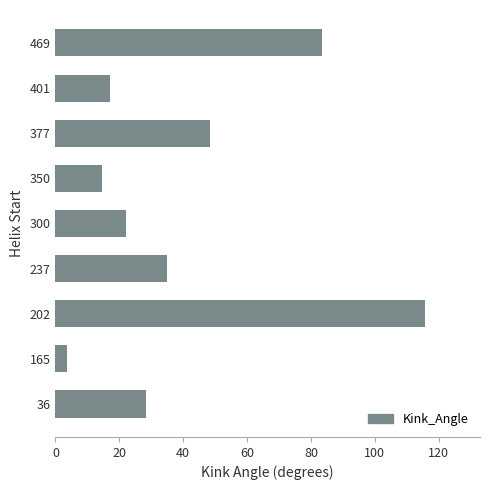

Between 401 and 300, which is larger?

300